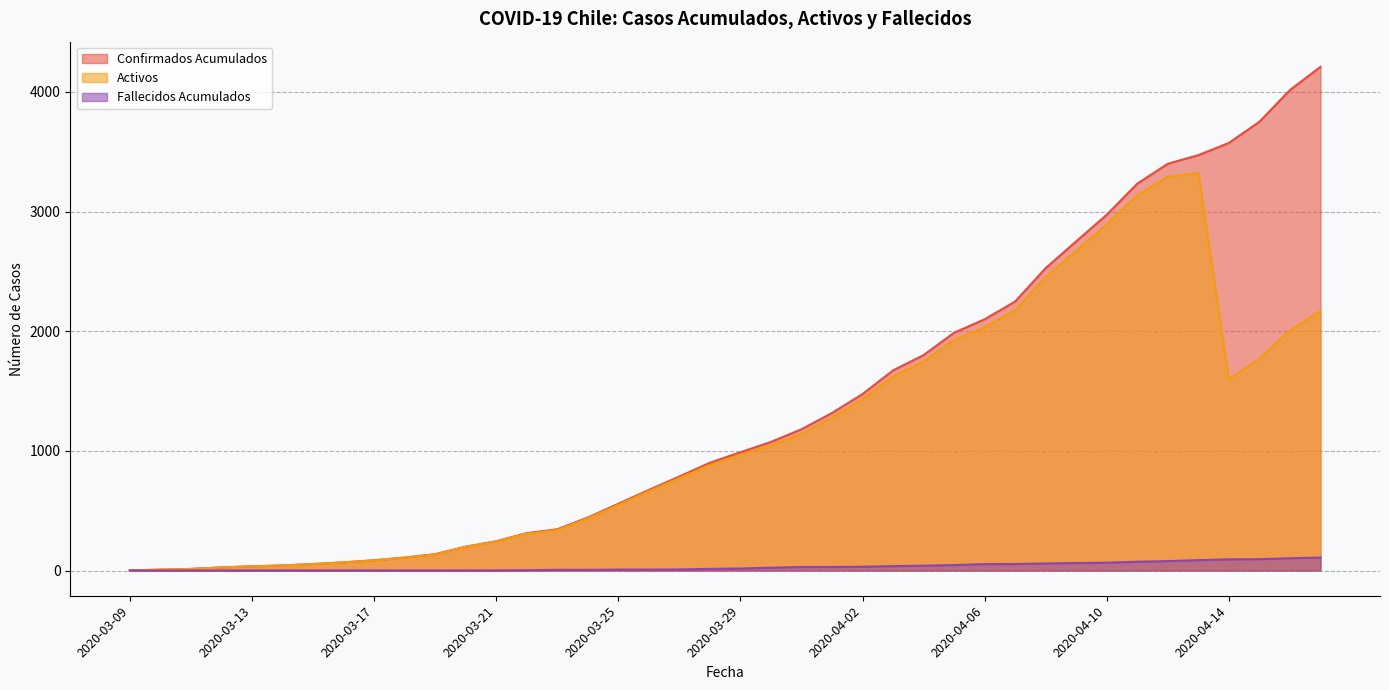

At which category does Activos reach its first local peak?

2020-04-13